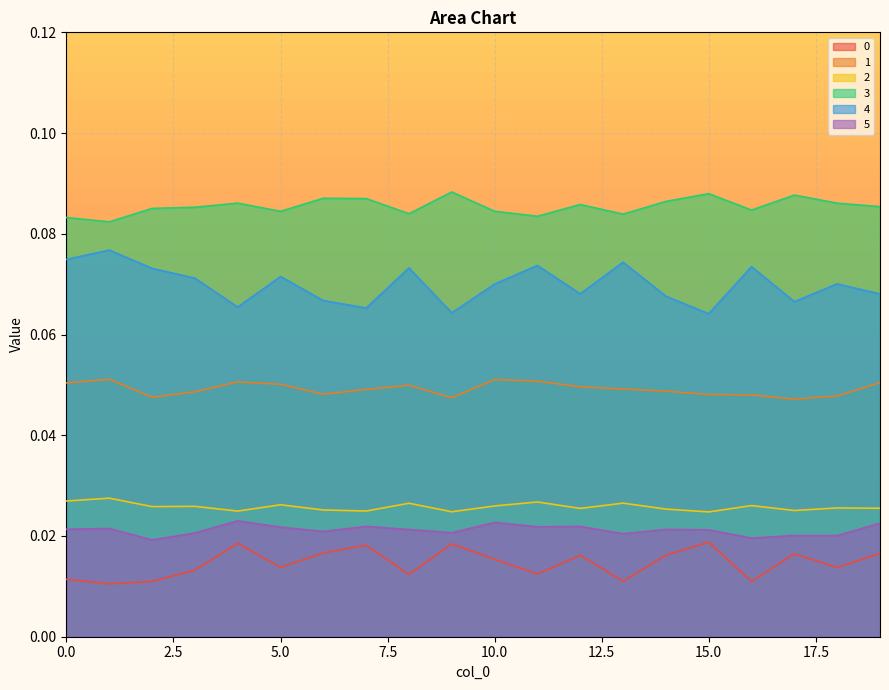

How many lines are shown in the chart?

6